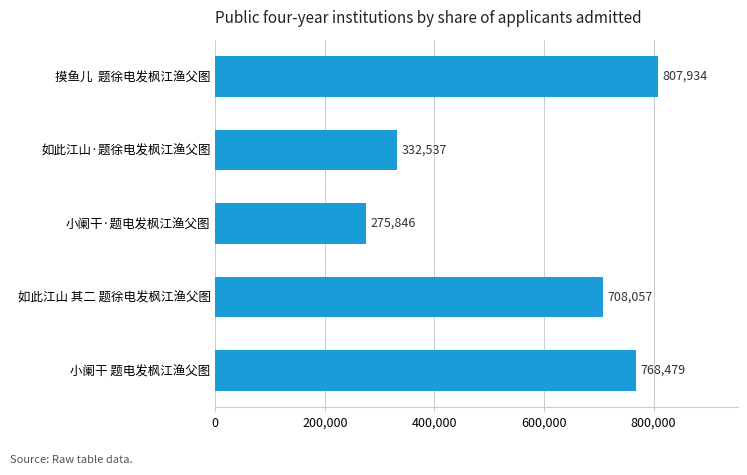

Reading bottom to top, list all the values displayed in this chart.

768479	708057	275846	332537	807934